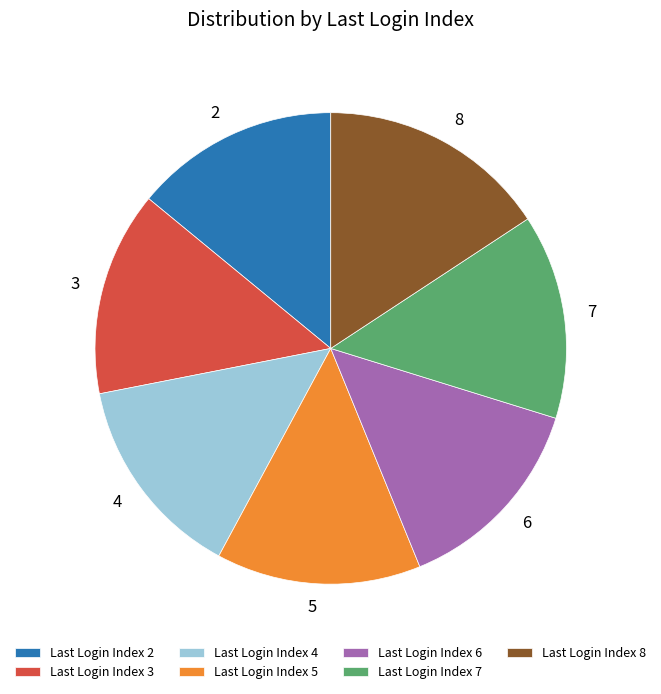

Combined, do 4 and 5 account for over 50%?

No